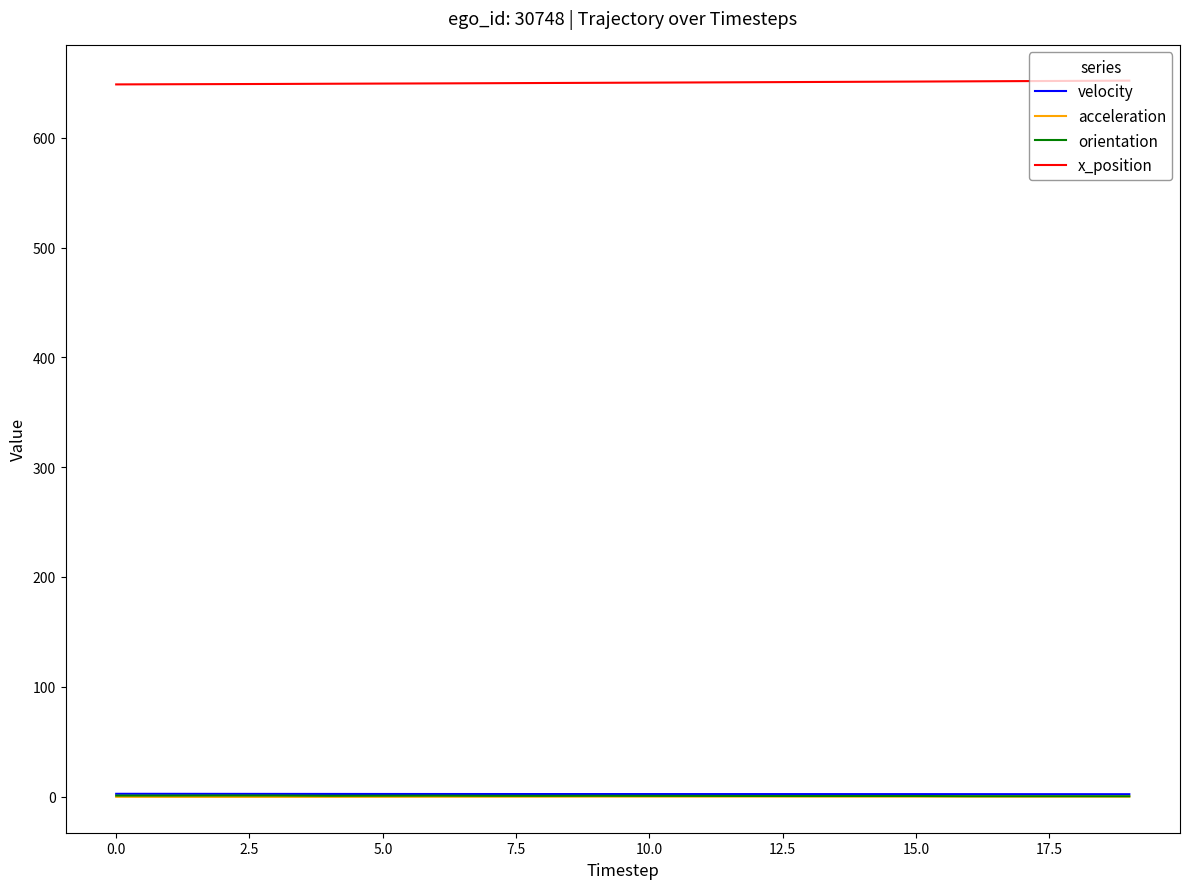

Which series has the largest total across all categories?

x_position